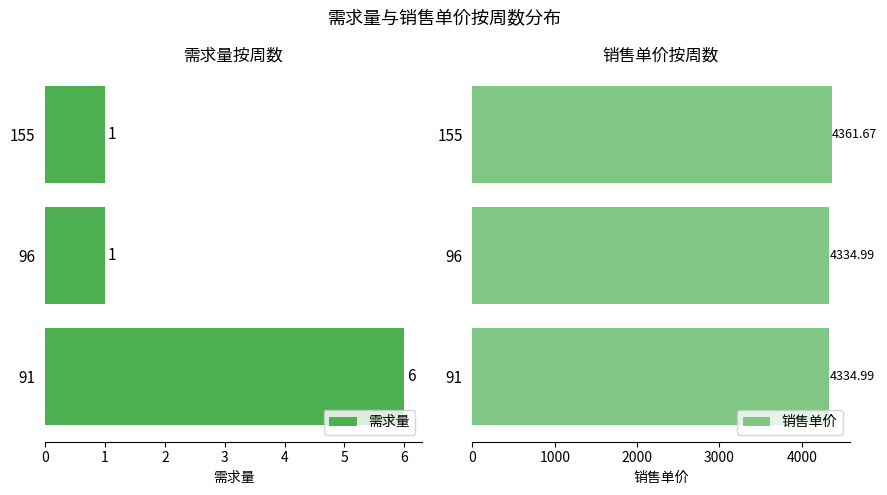

Rank the series by their average value, from highest to lowest.

销售单价, 需求量